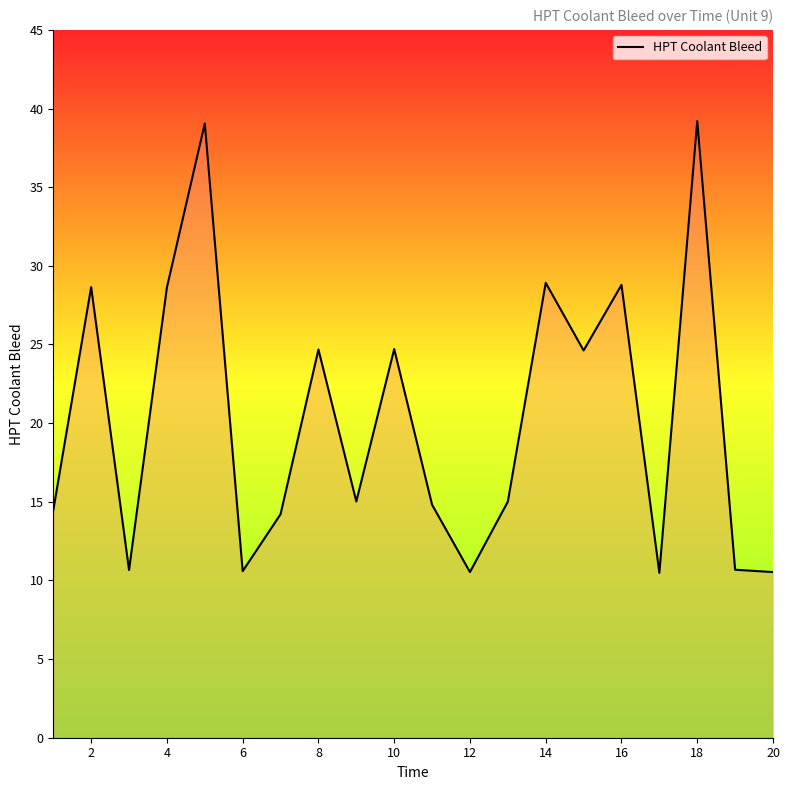

How many interior local peaks (higher than both neighbors) does the data have?

7